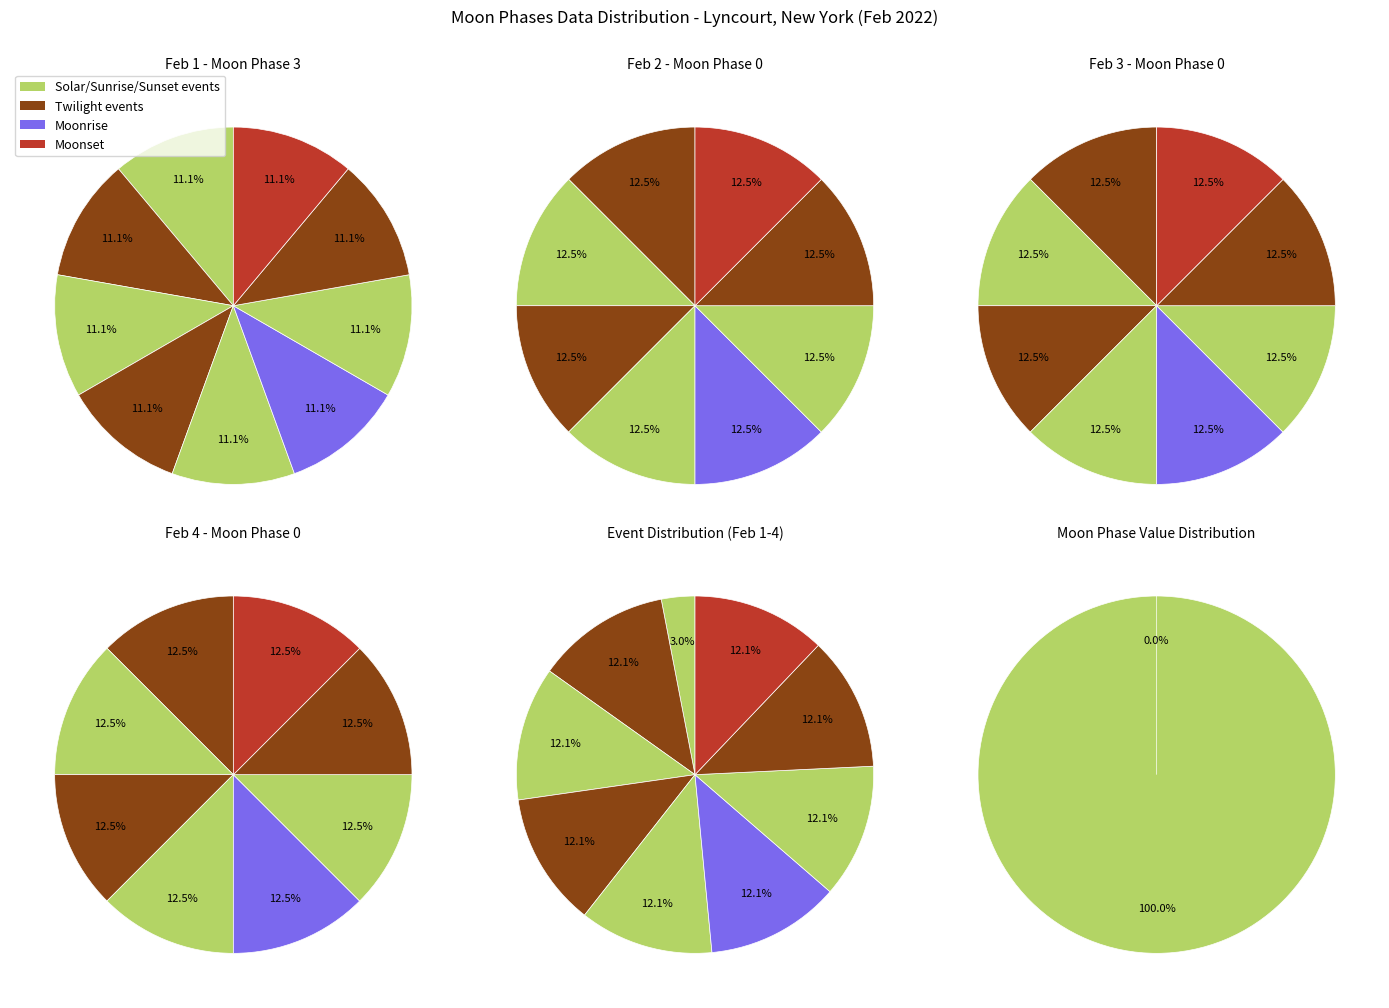

Do New Moon and Sunset together represent more than half of the pie?

No